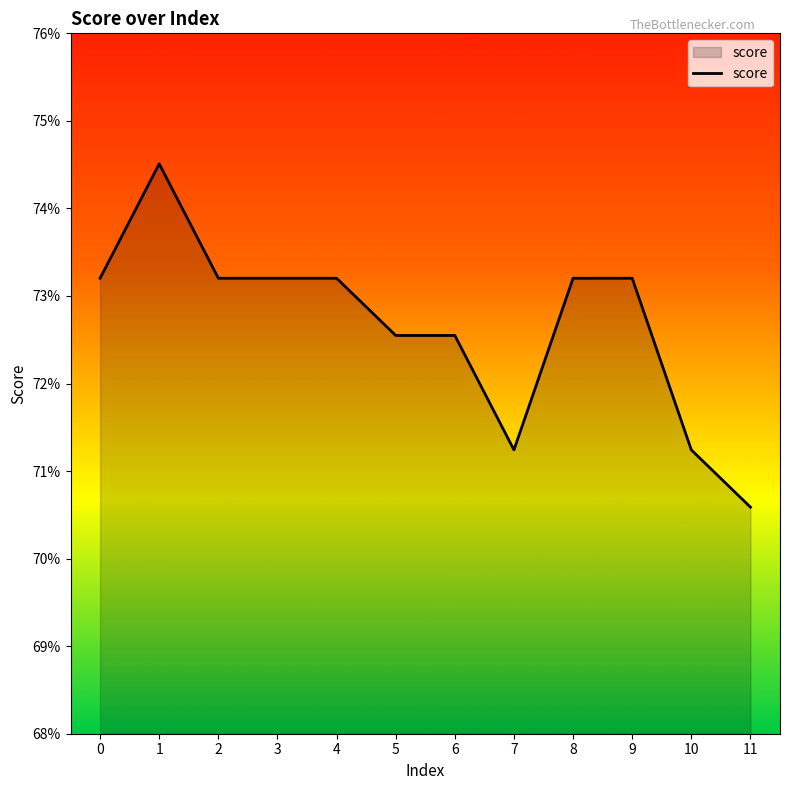

Reading right to left, list all the values displayed in this chart.

0.7	0.7	0.7	0.7	0.7	0.7	0.7	0.7	0.7	0.7	0.7	0.7